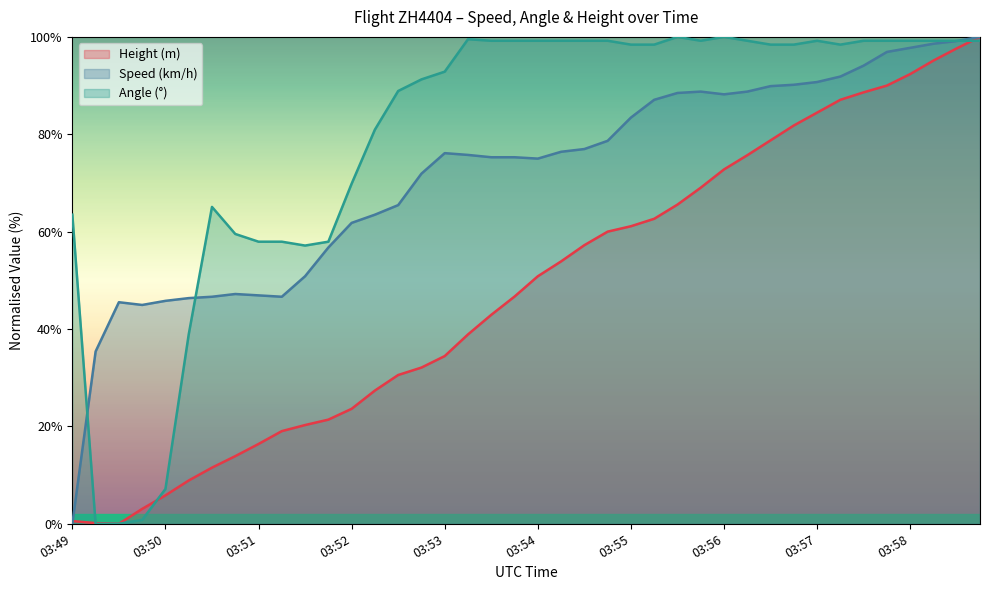

Reading left to right, what are all the values shown in this chart?

Speed: 0.0	35.4	45.5	44.9	45.8	46.3	46.6	47.2	46.9	46.6	50.8	56.7	61.8	63.5	65.4	71.9	76.1	75.8	75.3	75.3	75.0	76.4	77.0	78.7	83.4	87.1	88.5	88.8	88.2	88.8	89.9	90.2	90.7	91.9	94.1	96.9	97.8	98.6	99.2	100.0
Angle: 63.5	0.0	0.0	0.8	7.1	38.9	65.1	59.5	57.9	57.9	57.1	57.9	69.8	81.0	88.9	91.3	92.9	99.5	99.2	99.2	99.2	99.2	99.2	99.2	98.4	98.4	100.0	99.2	100.0	99.2	98.4	98.4	99.2	98.4	99.2	99.2	99.2	99.2	99.2	99.2
Height: 0.6	0.1	0.0	3.1	5.8	8.9	11.5	13.9	16.4	19.0	20.3	21.4	23.6	27.4	30.6	32.1	34.4	38.9	42.9	46.7	50.8	53.9	57.2	60.0	61.1	62.6	65.6	69.0	72.8	75.7	78.8	81.8	84.4	87.1	88.6	90.0	92.4	95.1	97.6	100.0